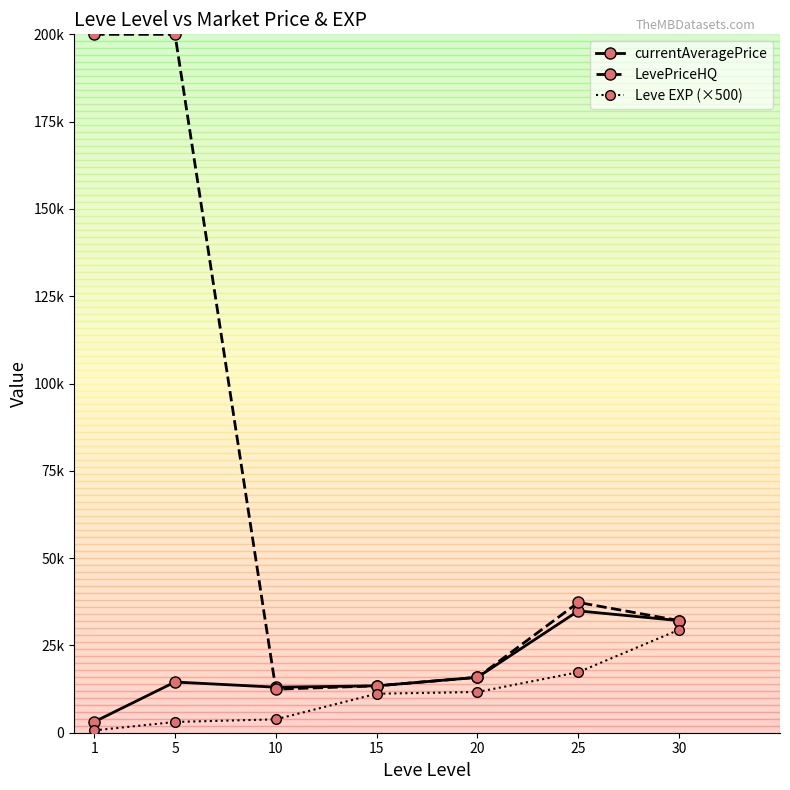

The value of Leve EXP (×500) at 15 is 6952.8. True or false?

False